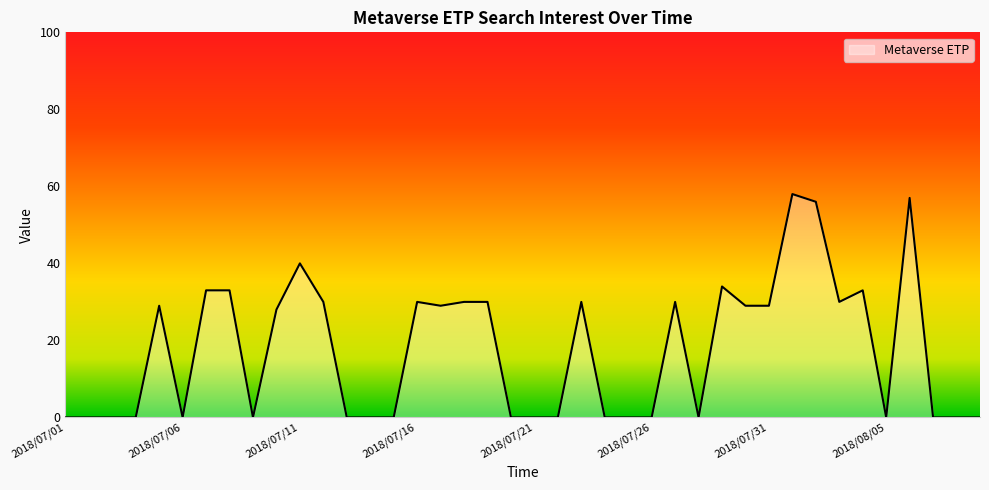

What is the maximum value shown in the chart?

58